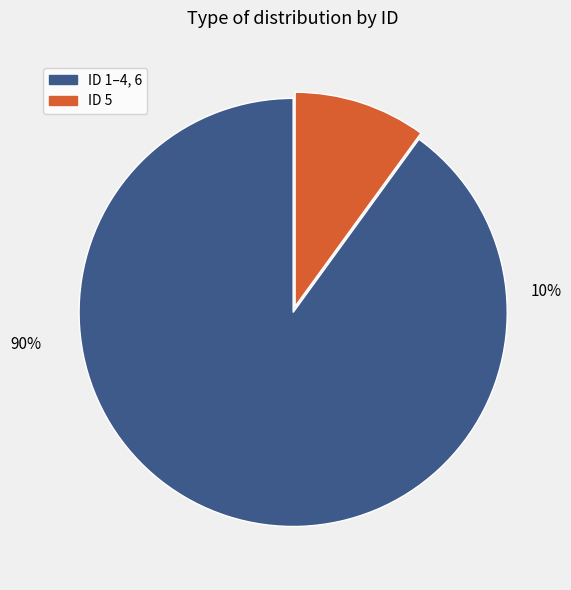

Is ID 6 the majority of the pie?

No